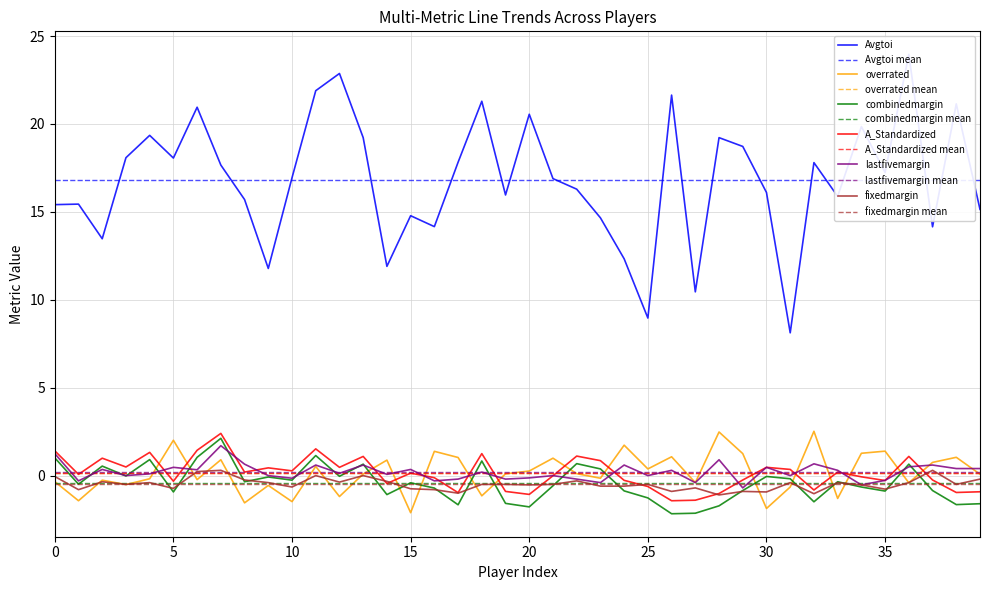

Rank the series at 32 from highest to lowest value.

Avgtoi, overrated, lastfivemargin, A_Standardized, fixedmargin, combinedmargin